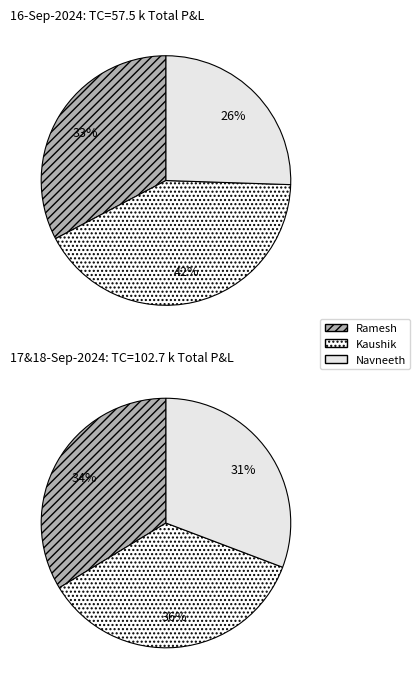

The 17-Sep-2024 slice represents 26% of the pie. True or false?

False